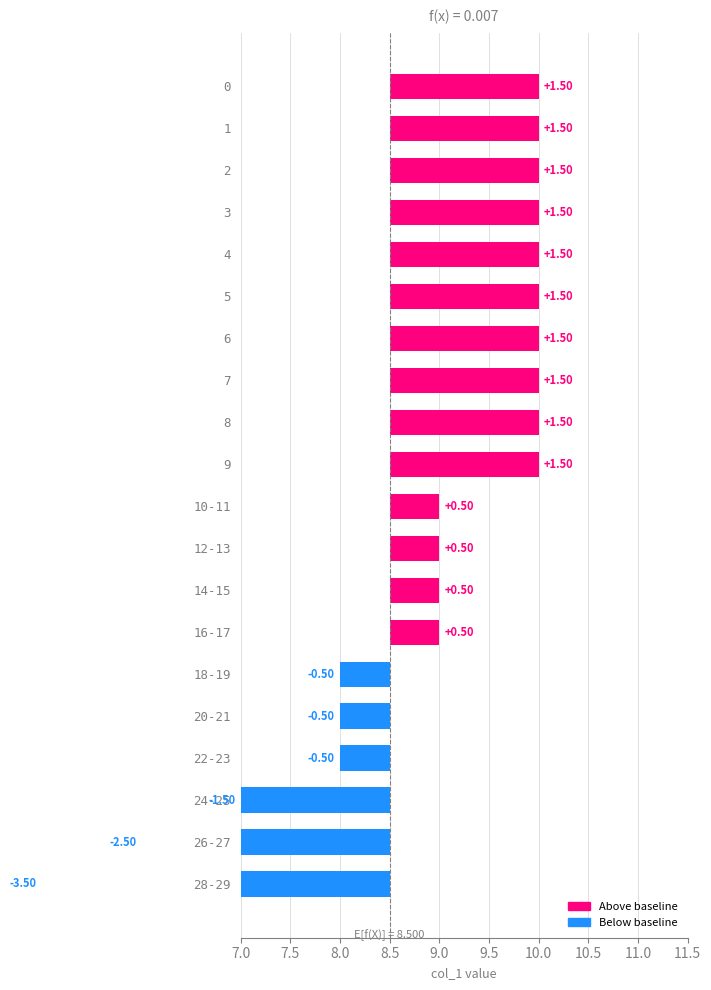

What is the value of the 11th bar from the left?

0.5